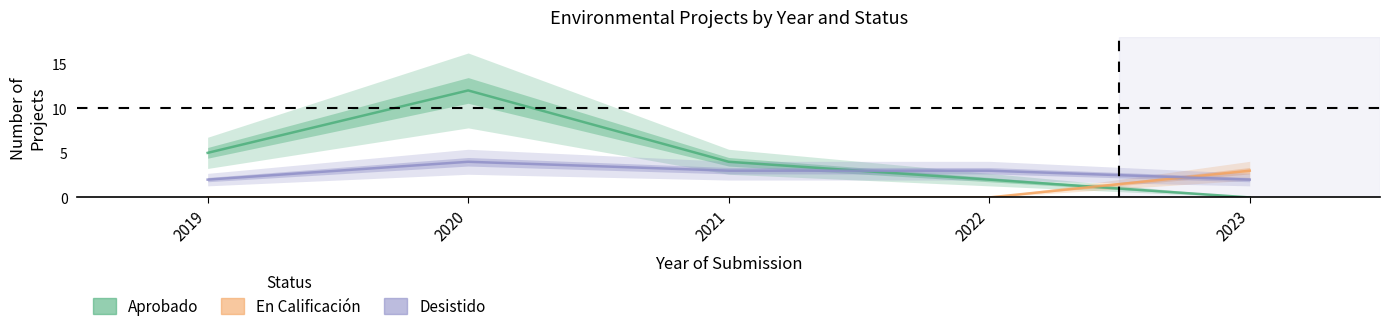

List the series in order of their peak value, highest first.

Aprobado, Desistido, En Calificacion